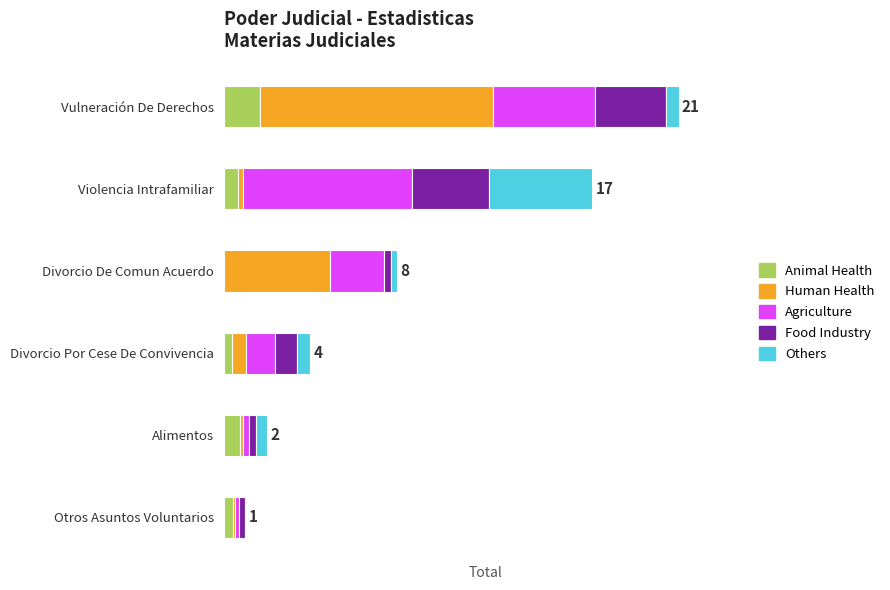

Which series has the largest range (max minus min)?

Human Health